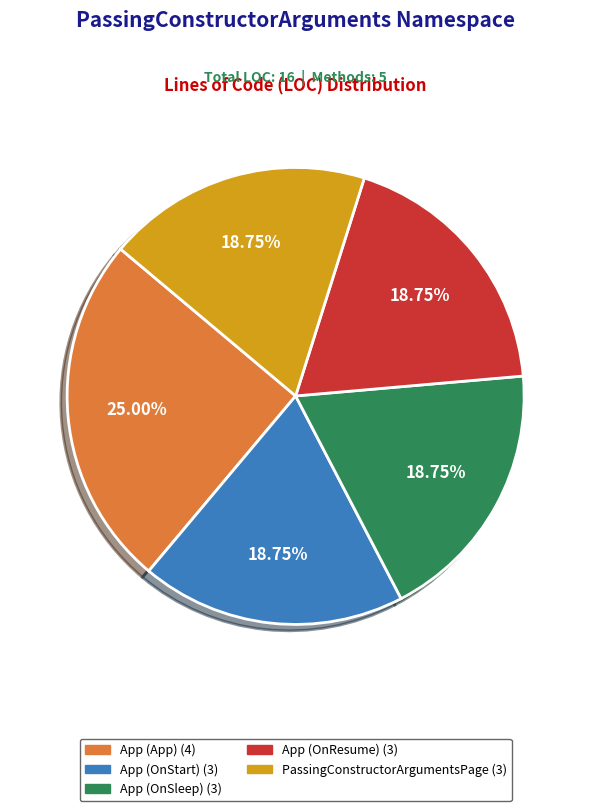

Is it true that App (App) is 25% of the pie?

True